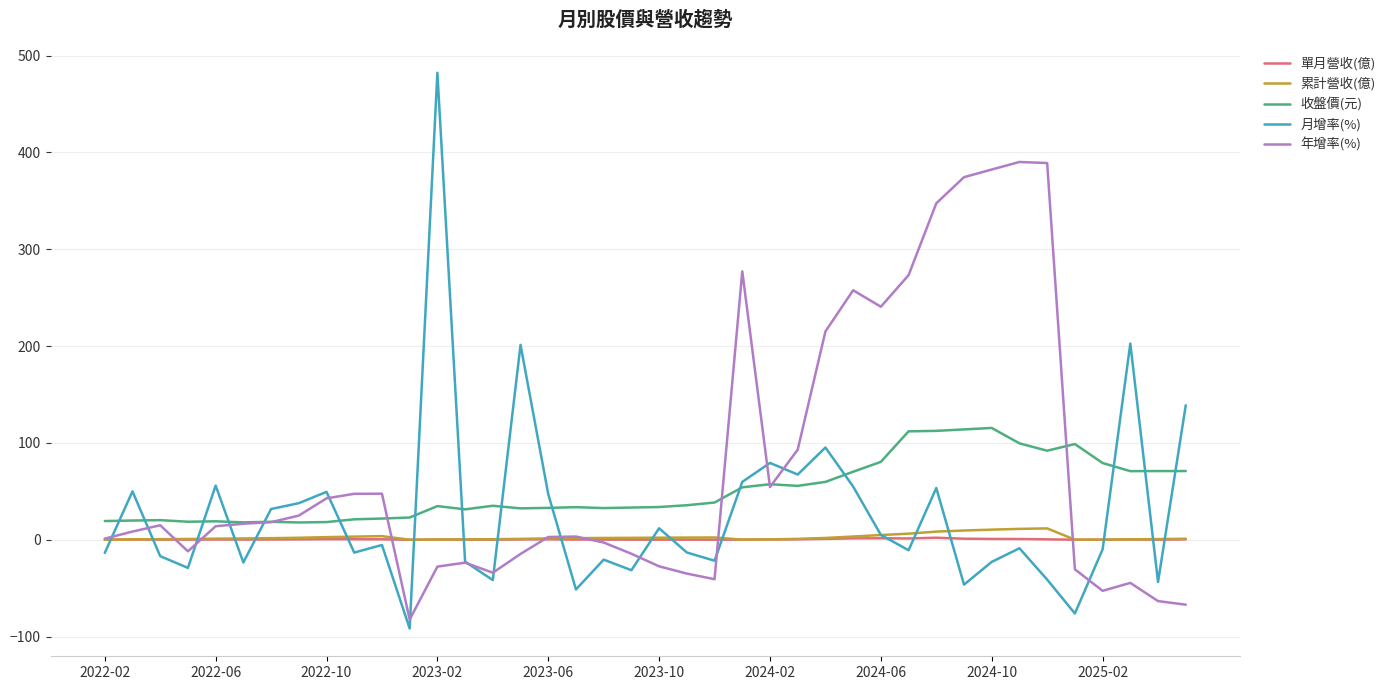

In 年增率(%), how many points are higher than both neighbors (excluding endpoints)?

8